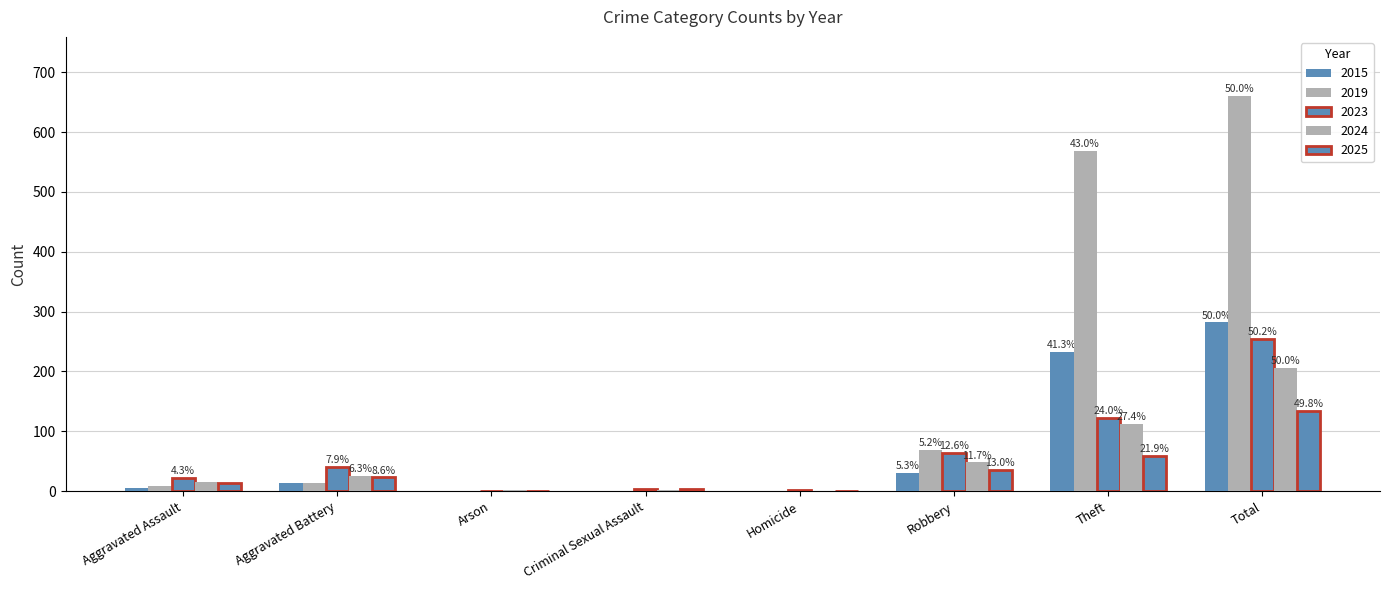

At how many categories does at least one series exceed 211?

2